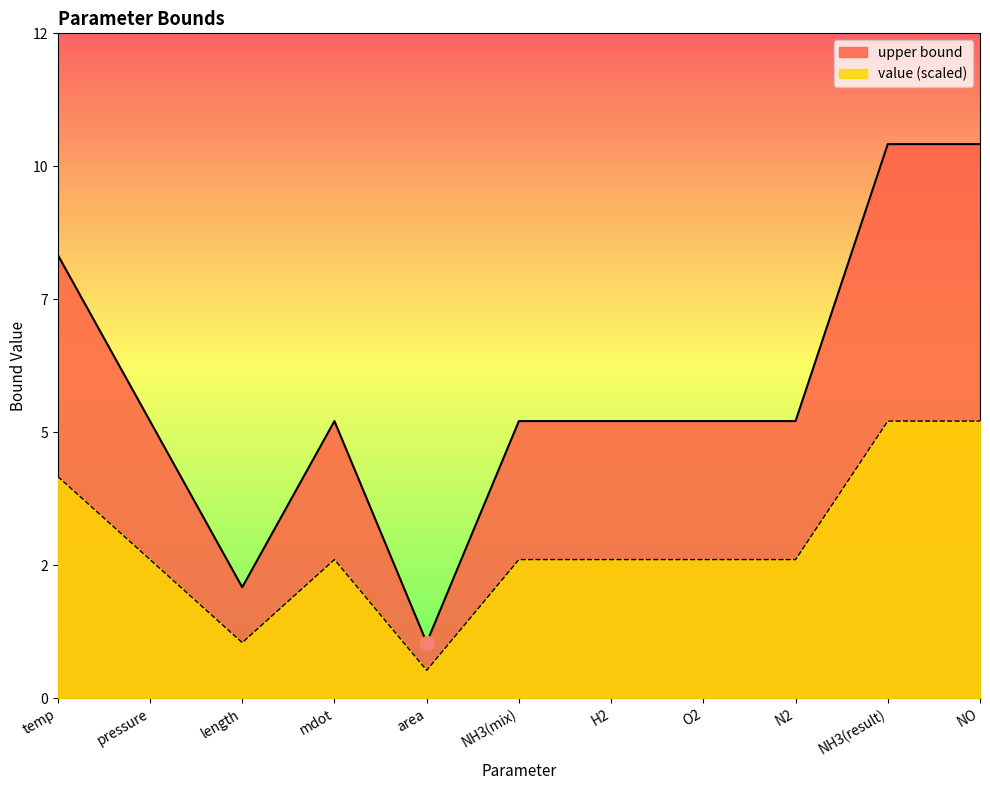

Approximately how many times larger is the value at H2 compared to O2?

1.0